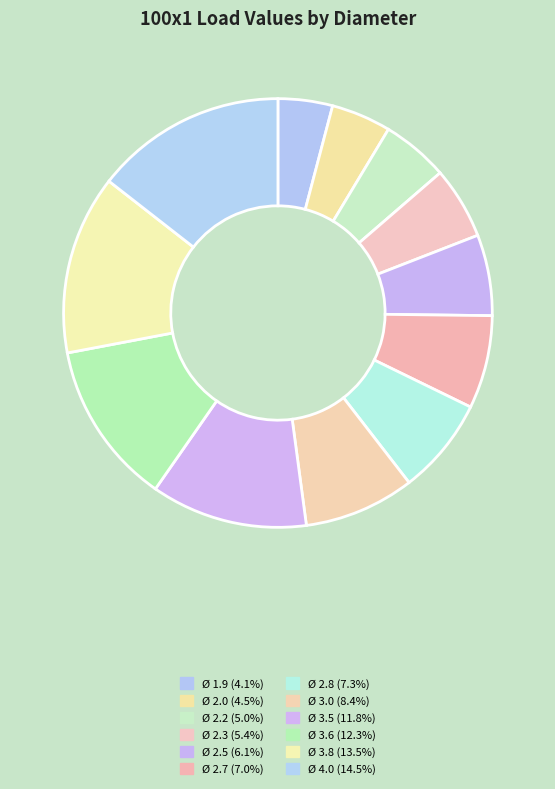

What percentage is the Ø 2.2 slice, to the nearest percent?

5%